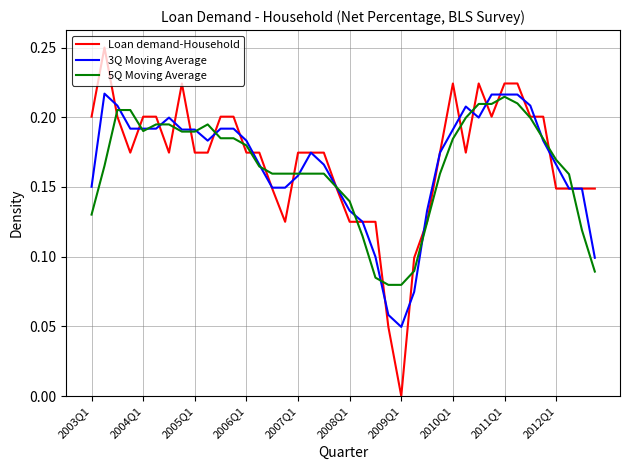

Which series has the widest spread of values?

Loan demand-Household